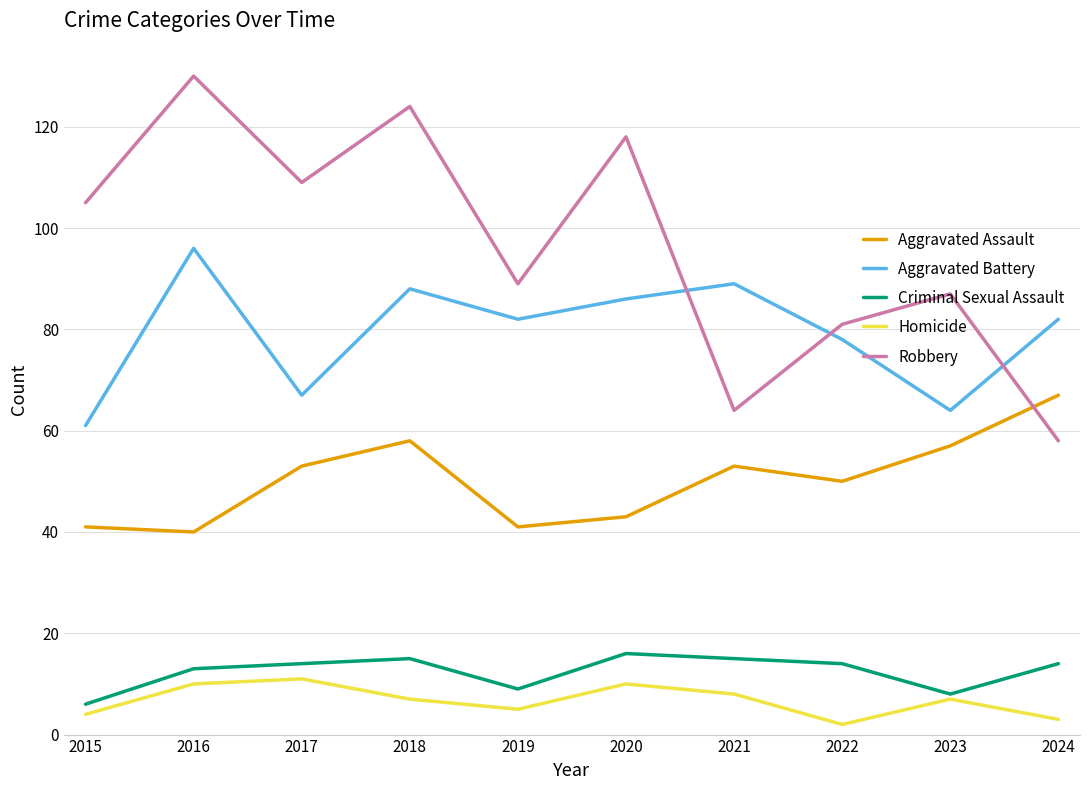

What are all the series names shown in the legend?

Aggravated Assault, Aggravated Battery, Criminal Sexual Assault, Homicide, Robbery